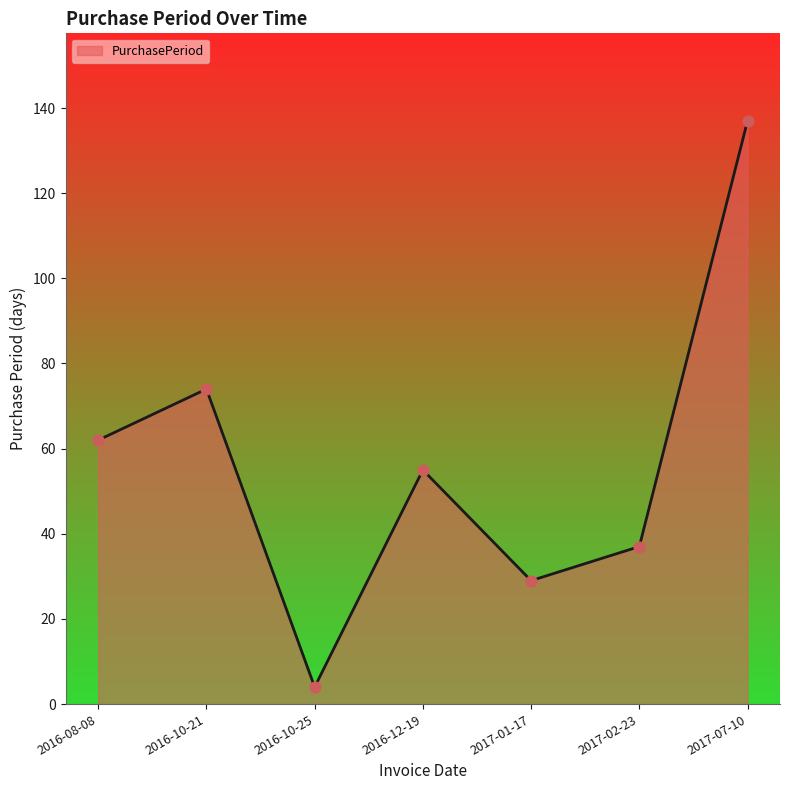

Which has a higher value, 2017-01-17 or 2017-02-23?

2017-02-23